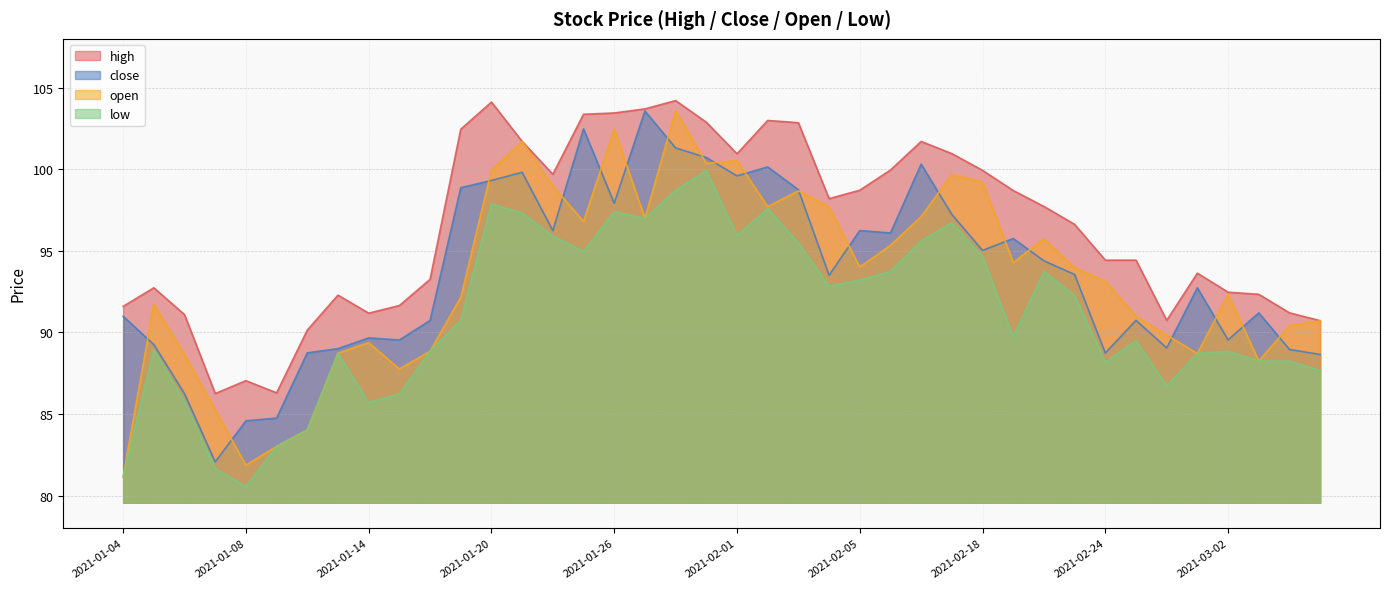

The open series shows 163.6 at 2021-01-05. True or false?

False